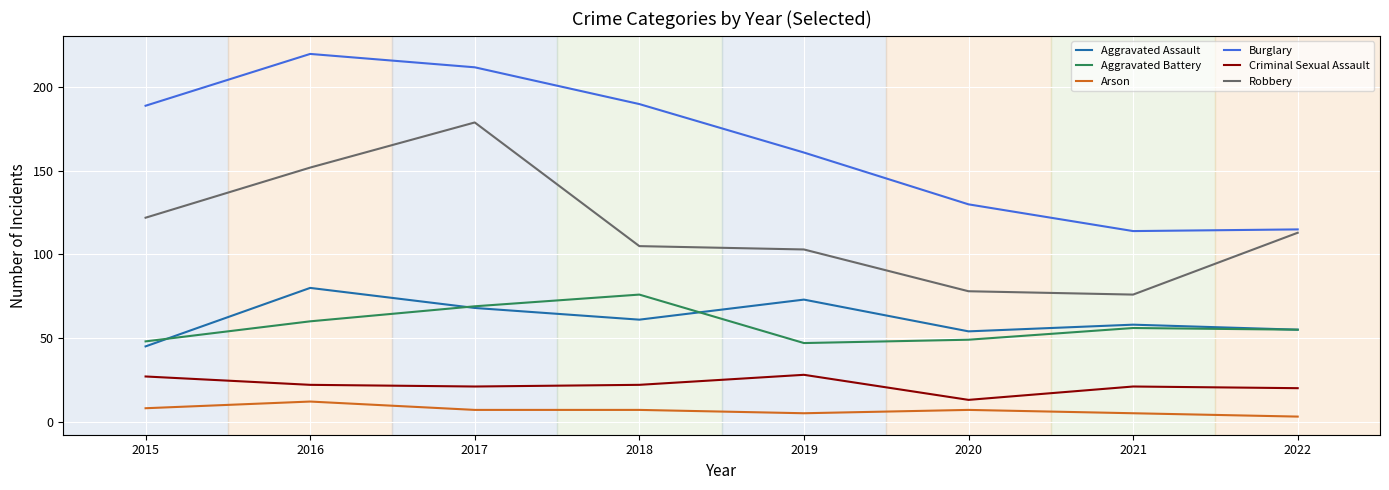

Between 2016 and 2020, which series saw the biggest shift?

Burglary